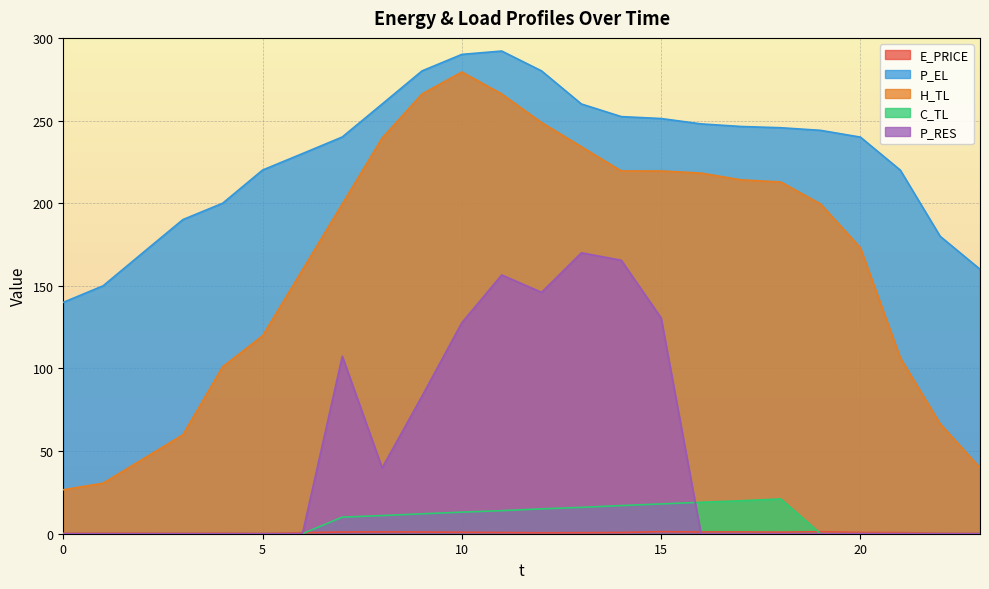

How many lines are shown in the chart?

5